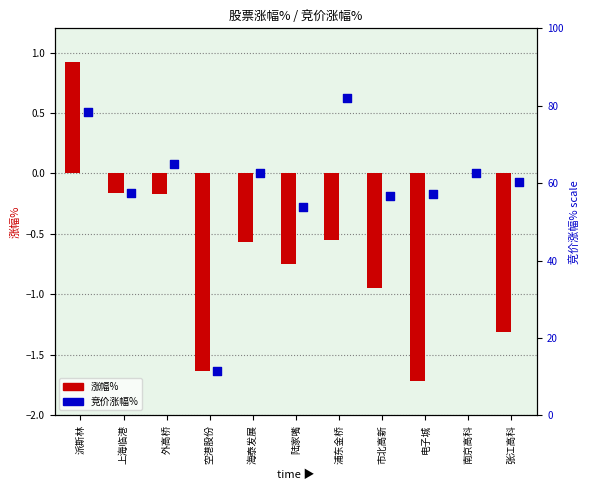

What are all the series names shown in the legend?

涨幅%, 竞价涨幅%